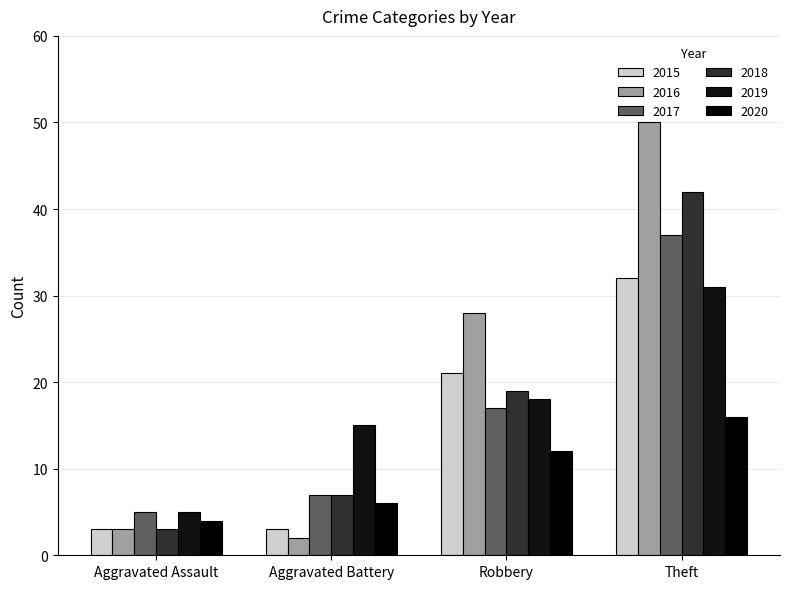

How many data points does each series have?

4